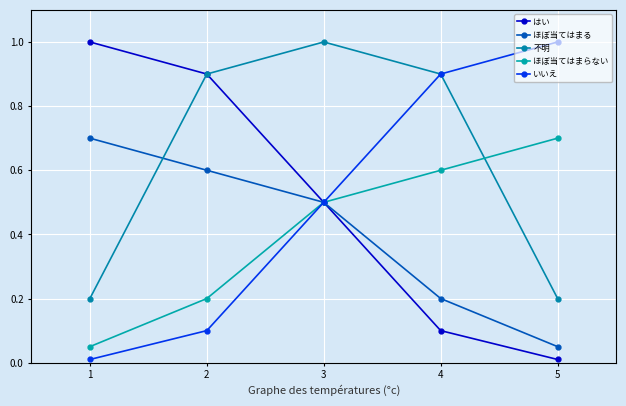

At which category is the sum across all series the highest?

3